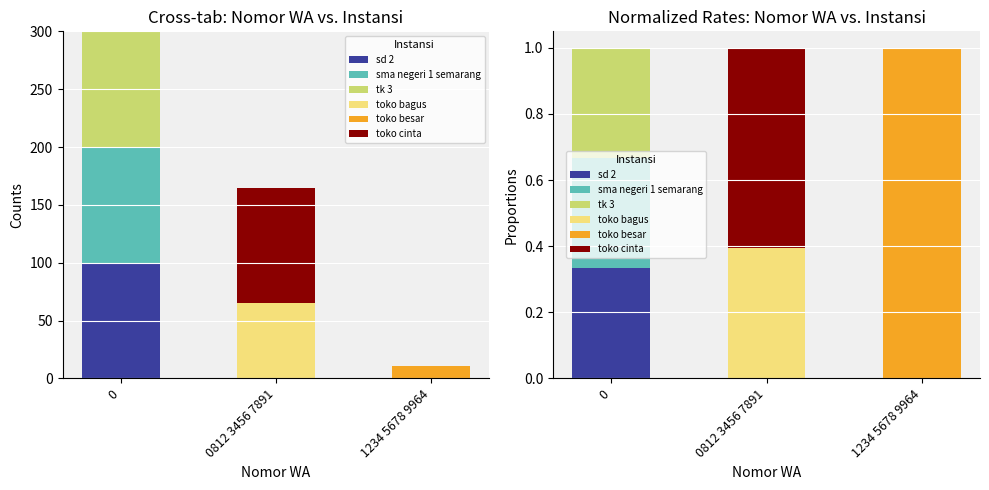

Is it true that toko cinta equals 0.4 at 0?

False